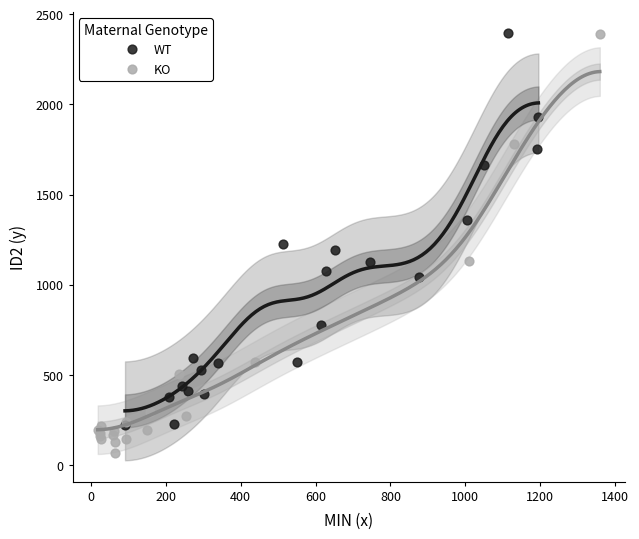

Which series contains the lowest Y value?

KO